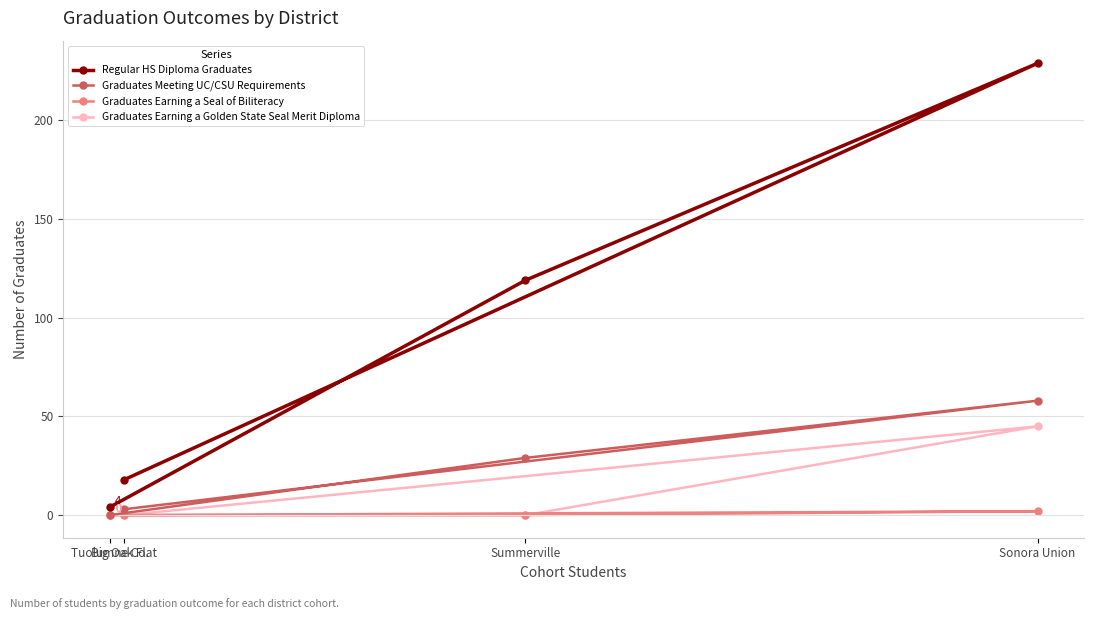

The Regular HS Diploma Graduates series shows 7 at Tuolumne Co.. True or false?

False